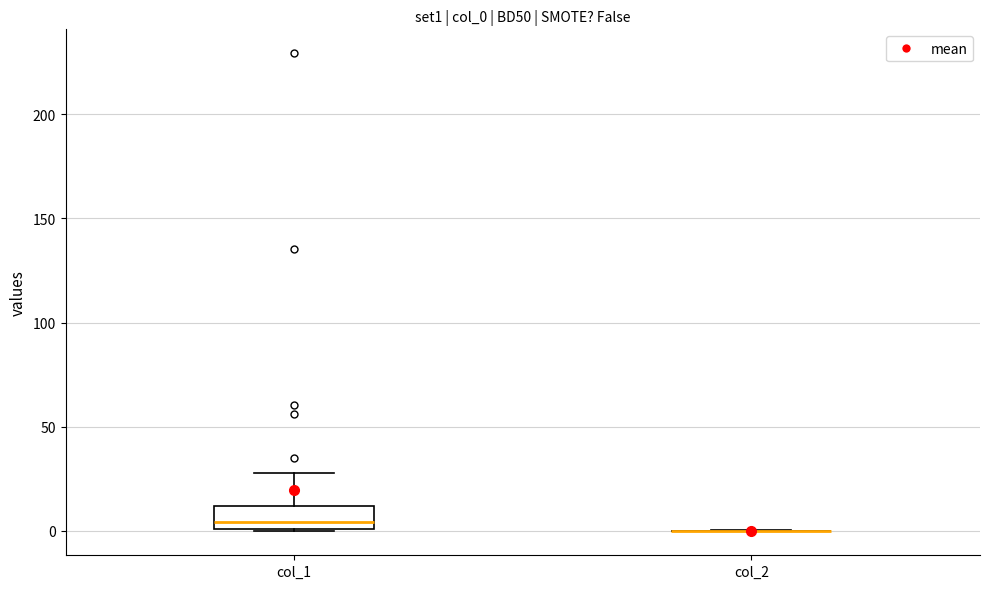

Reading left to right, transcribe this box plot: for each box, give where its median line is, the range the box spans, and where its two whiskers end, as read against the y-axis. The values are not printed on the chart, so give them approximately, as read against the axis.

col_1: median 5, box 0 to 10, whiskers 0 to 30
col_2: box collapsed to a line at 0, whiskers 0 to 0